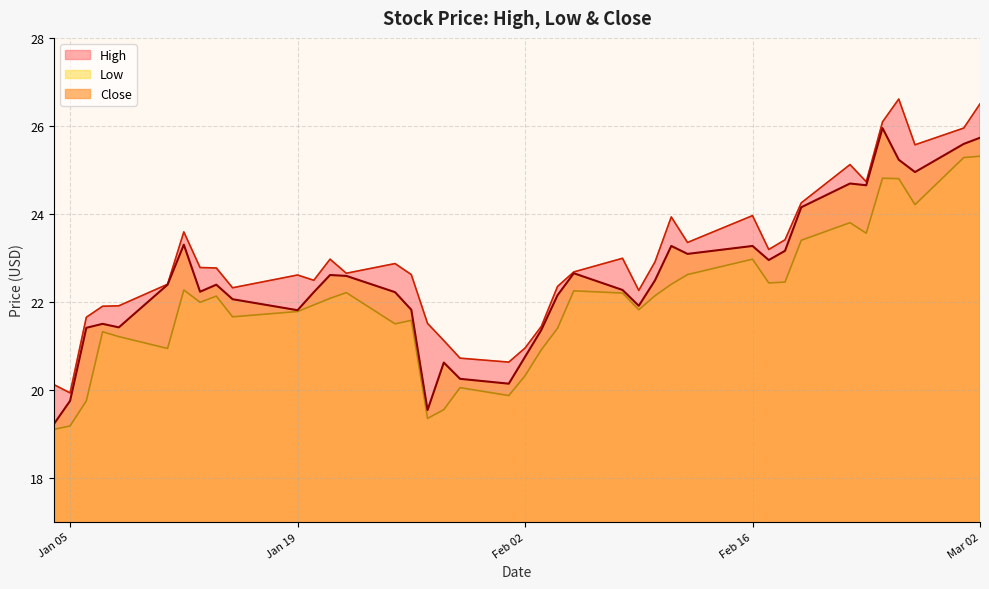

How many lines are shown in the chart?

3